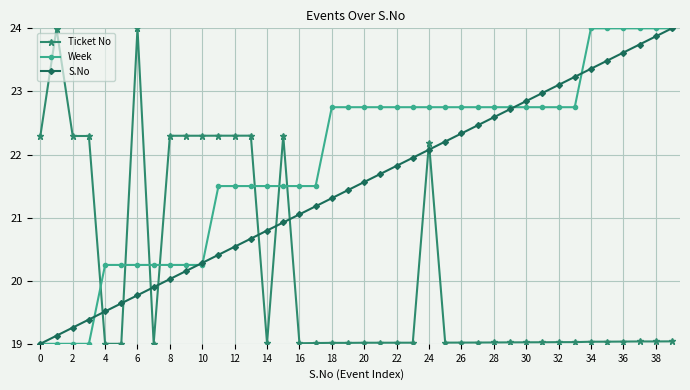

What is the value of the S.No point at the 25th from the left?

22.1